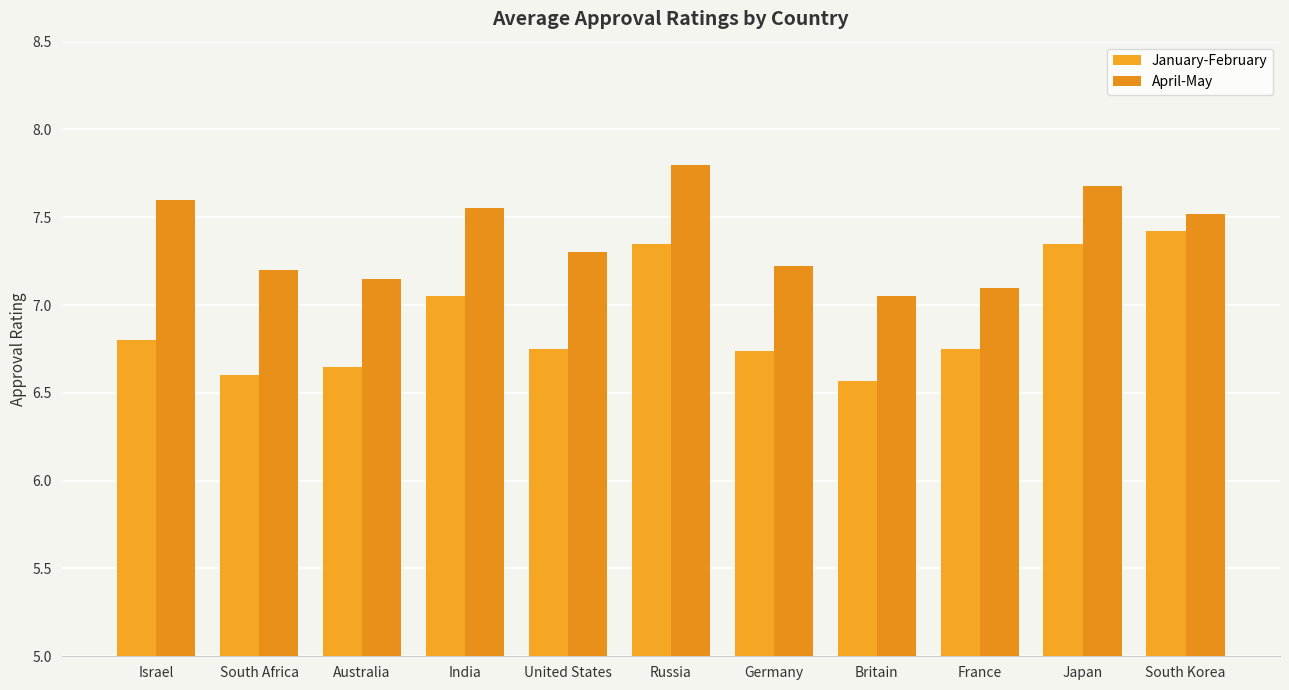

What is the minimum value shown in the chart?

6.6